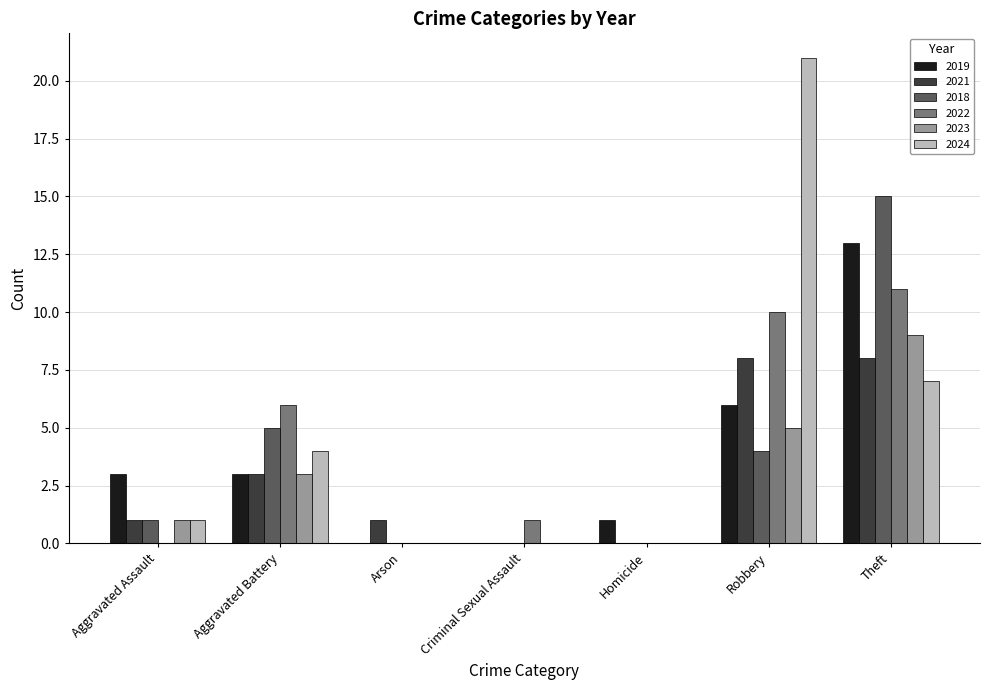

Which series changed the most between Aggravated Battery and Robbery?

2024